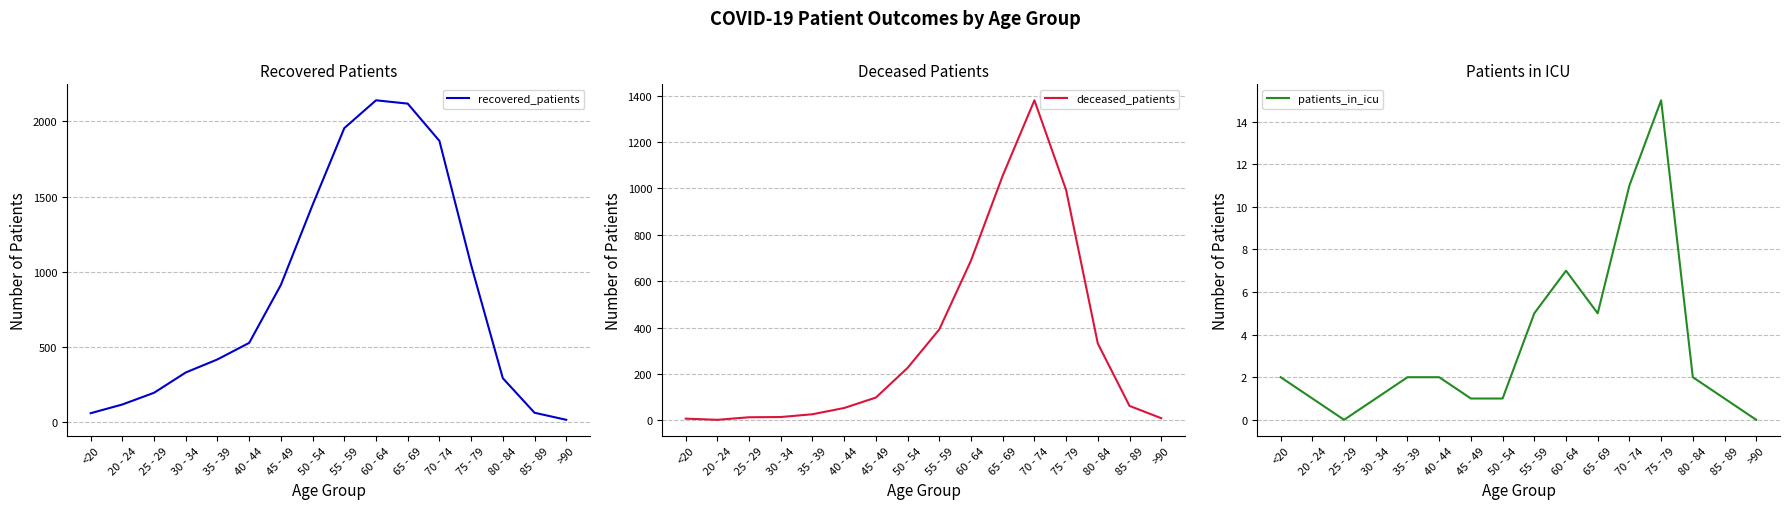

What is the label of the 9th point from the right?

50 - 54